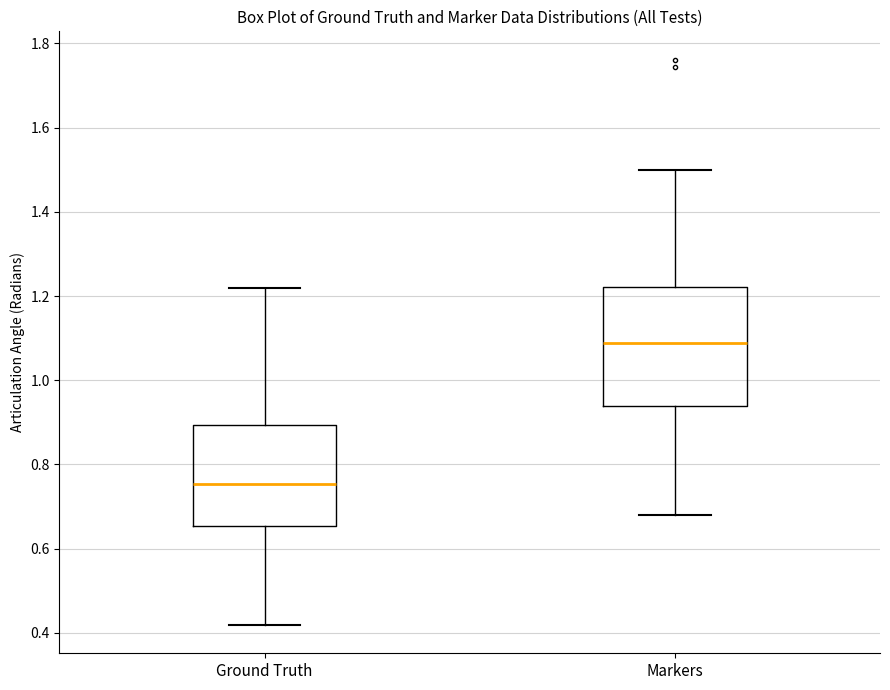

Reading left to right, read every box against the y-axis: the position of its median line, the range the box covers, and the ends of its whiskers. The values are not printed on the chart, so give them approximately, as read against the axis.

Ground Truth: median 0.76, box 0.66 to 0.90, whiskers 0.42 to 1.22
Markers: median 1.08, box 0.94 to 1.22, whiskers 0.68 to 1.50